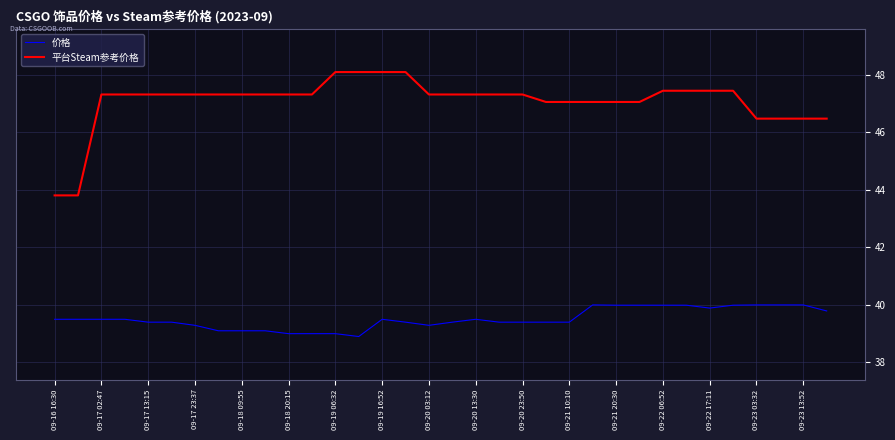

List the series in order of their peak value, lowest first.

价格, 平台Steam参考价格